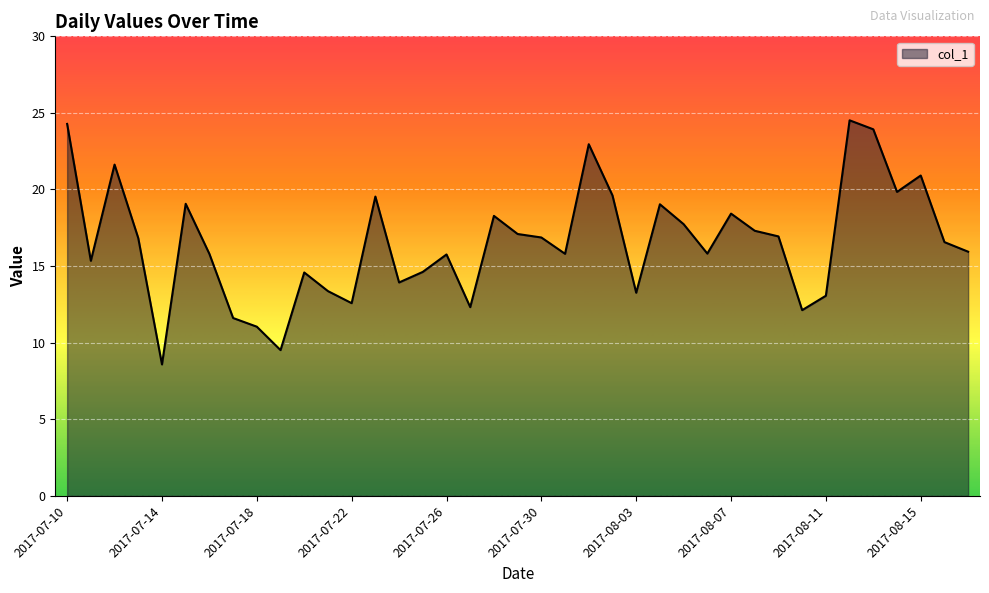

What is the smallest value displayed?

8.6